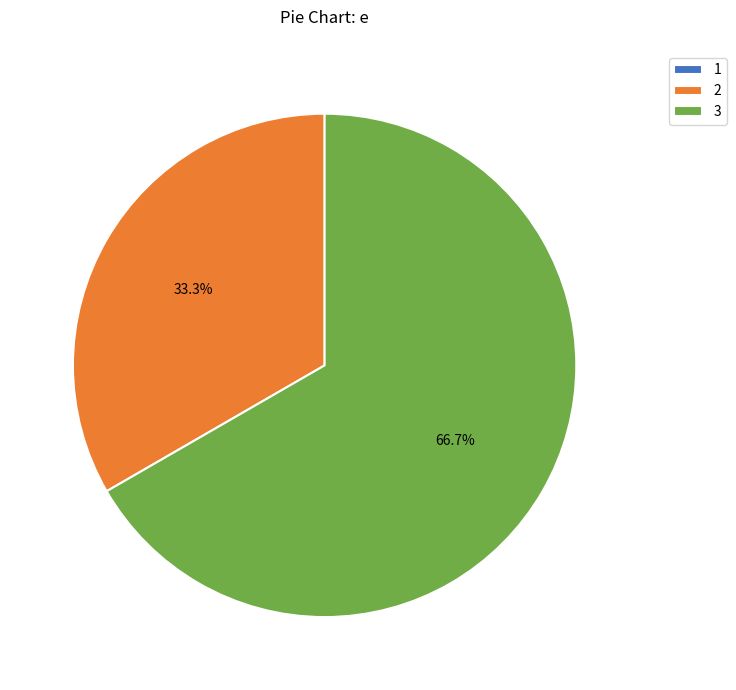

Which category has the biggest portion of the pie?

3